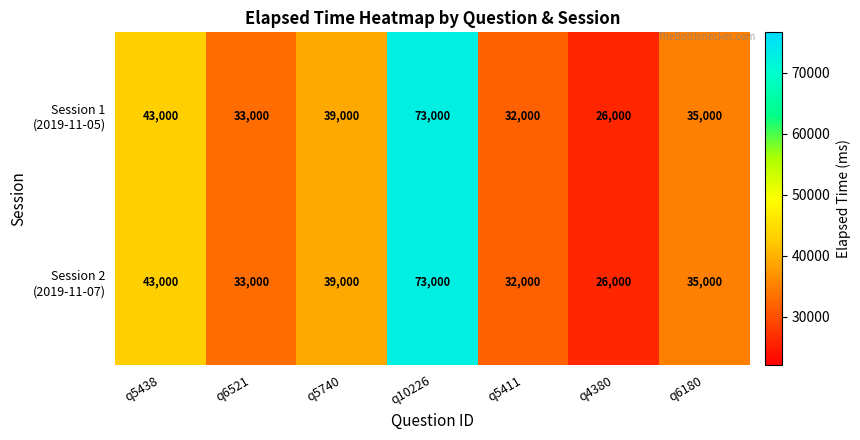

At which category is the sum across all series the highest?

q10226